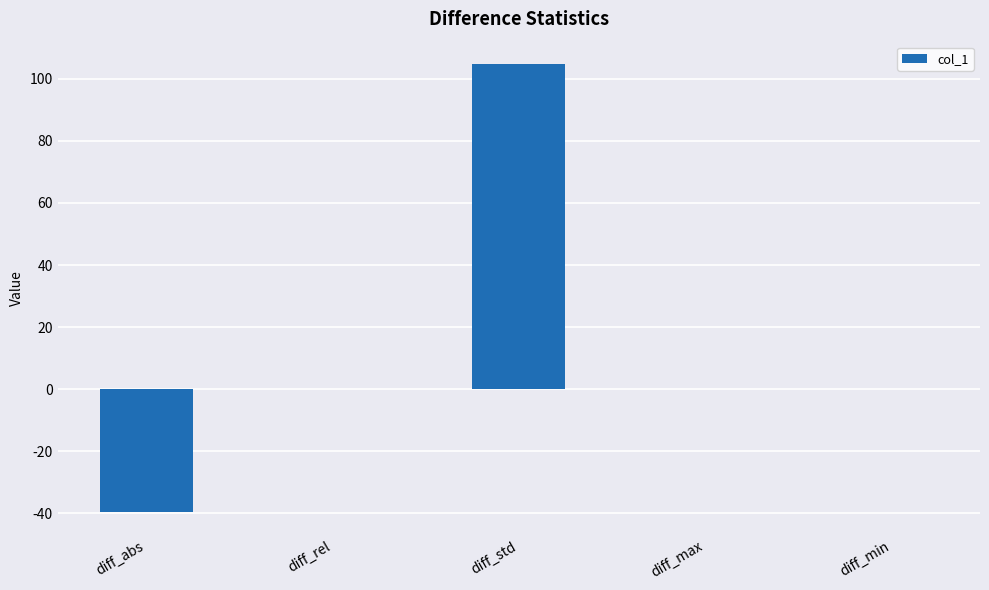

Which has a higher value, diff_rel or diff_std?

diff_std